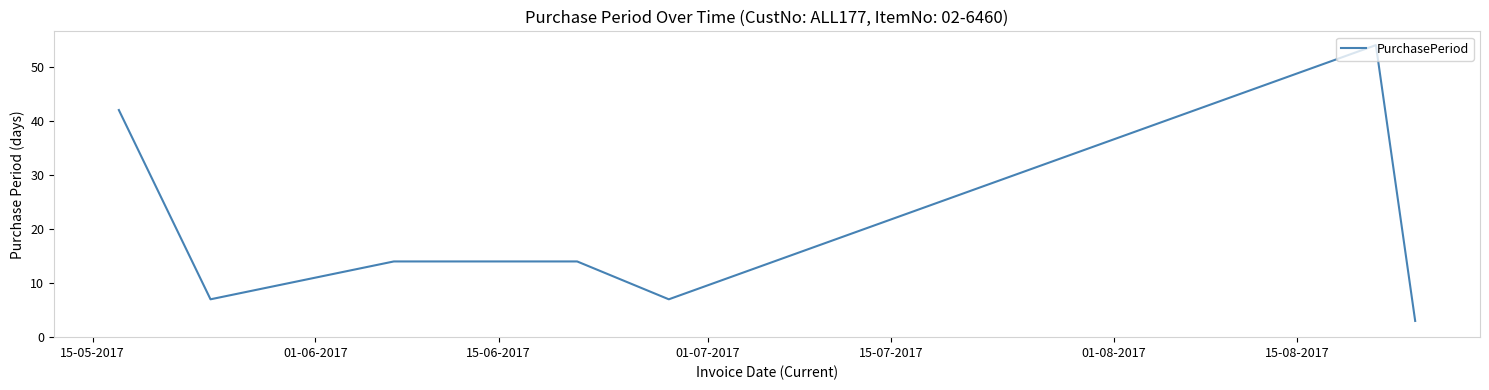

What is the sum of all values?

141